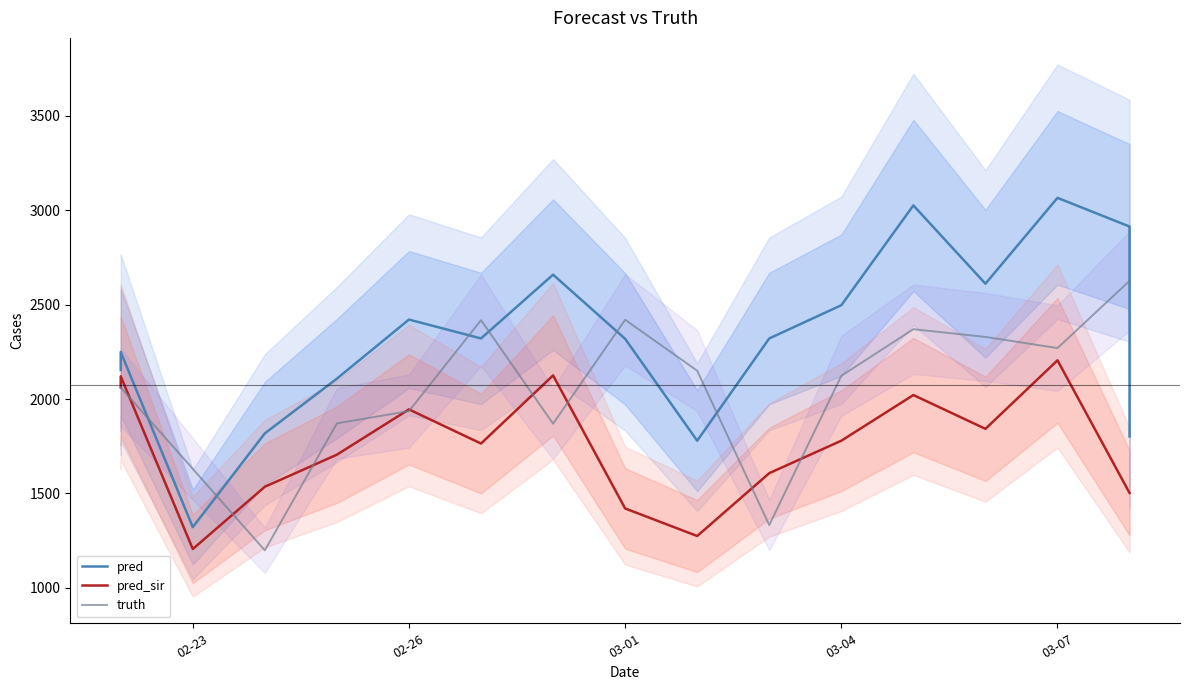

Which series has the widest spread of values?

pred